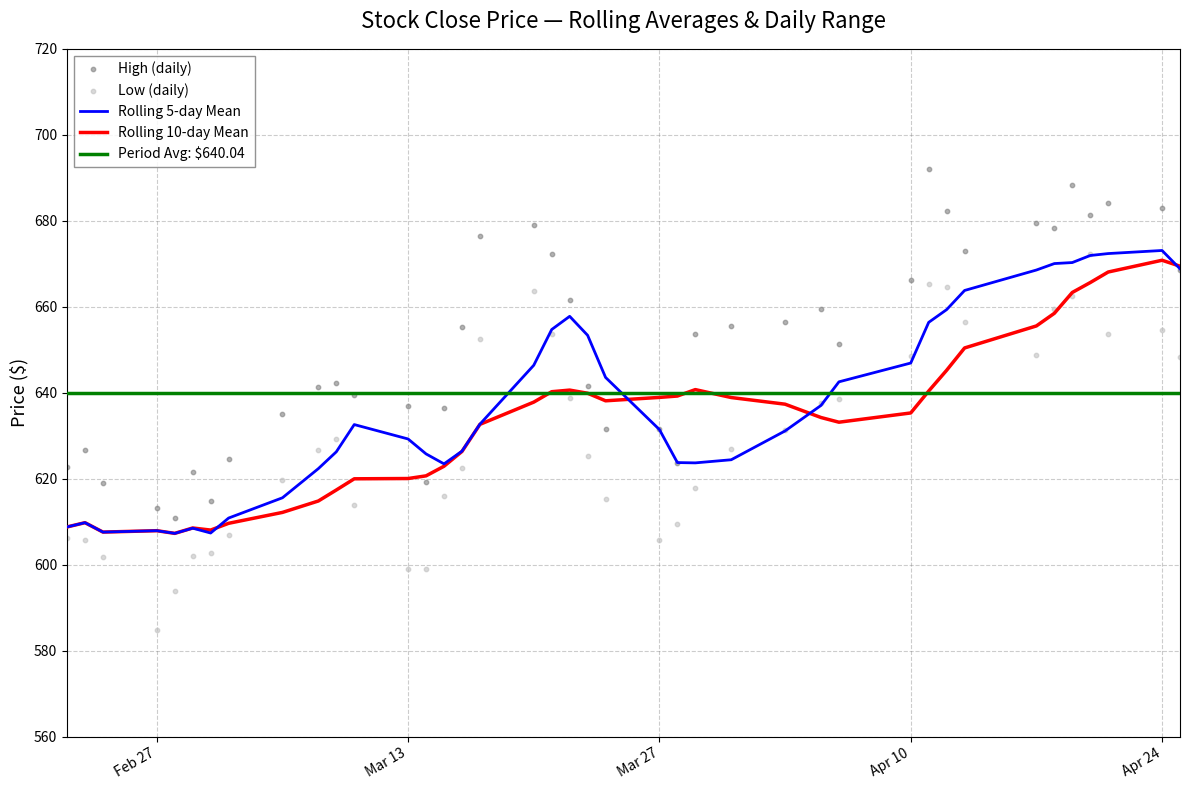

At how many categories does at least one series exceed 628?

30